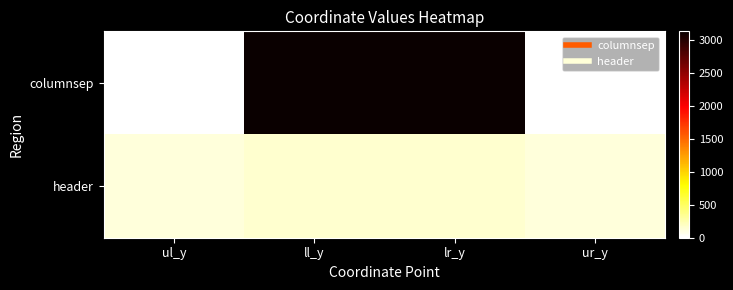

At ll_y, list the series in order from smallest to largest.

header, columnsep